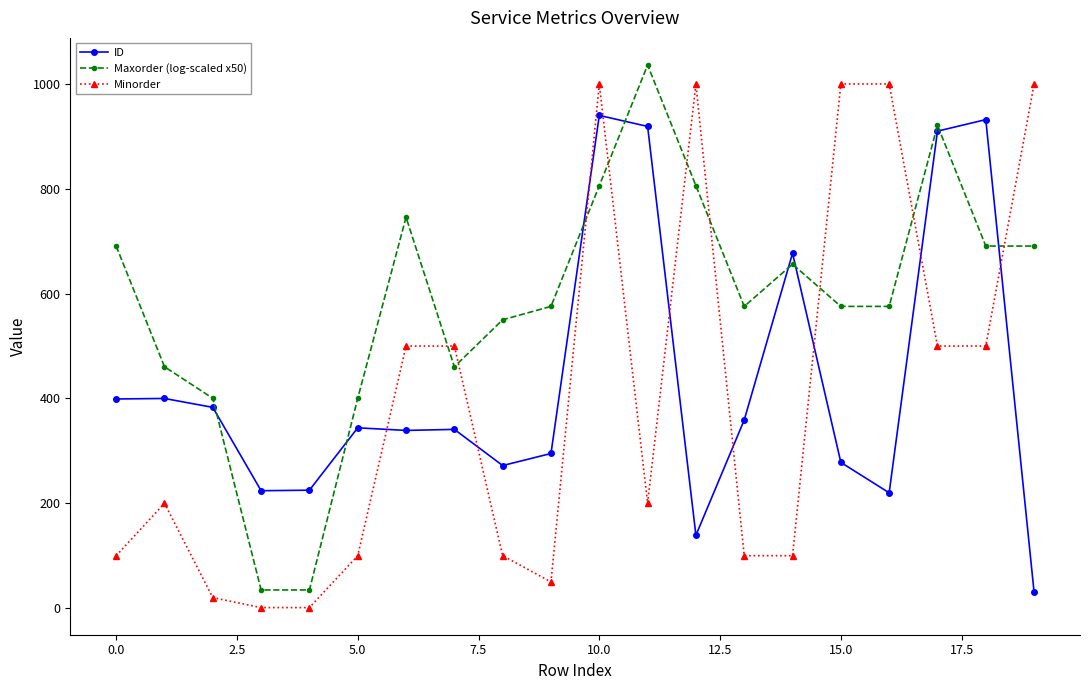

List the series in order of their overall mean, lowest first.

Minorder, ID, Maxorder (log-scaled x50)